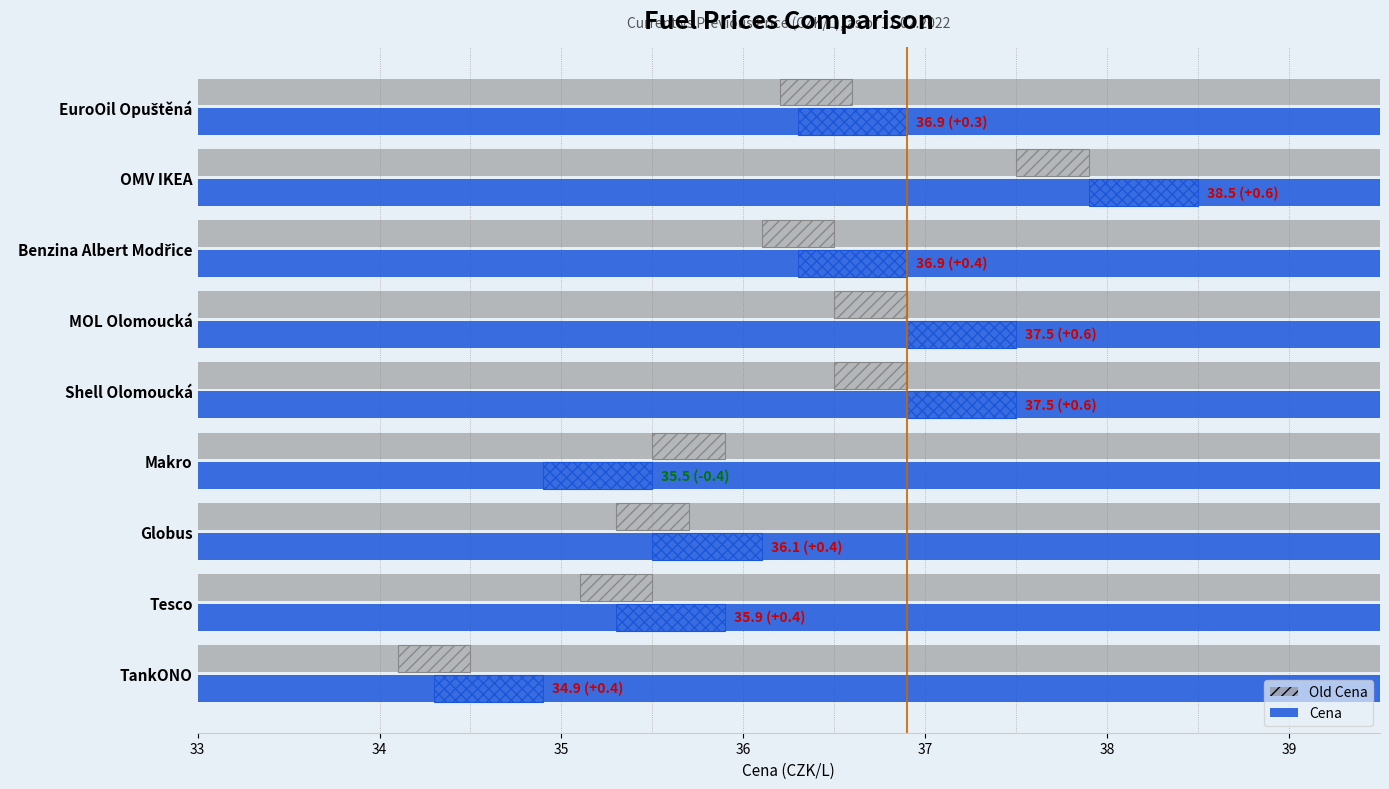

Where is Old Cena nearest to the value 36?

Makro